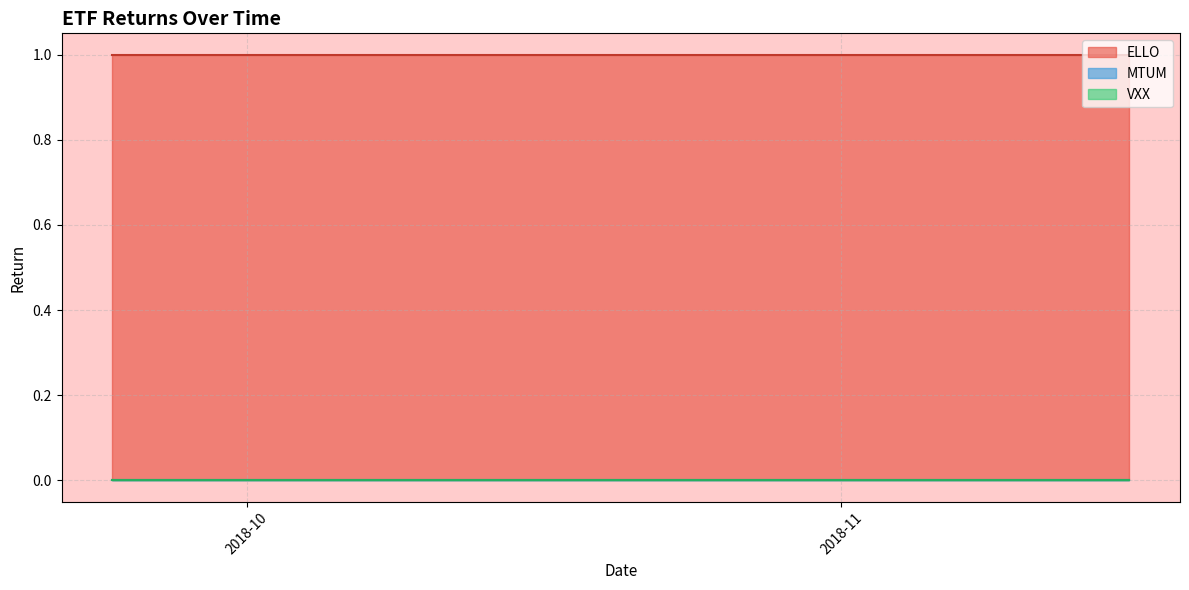

True or false: ELLO and MTUM cross at least once.

False